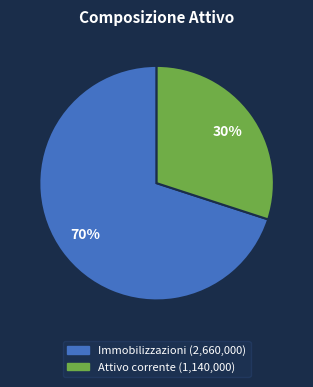

Does Immobilizzazioni account for over 50% of the chart?

Yes